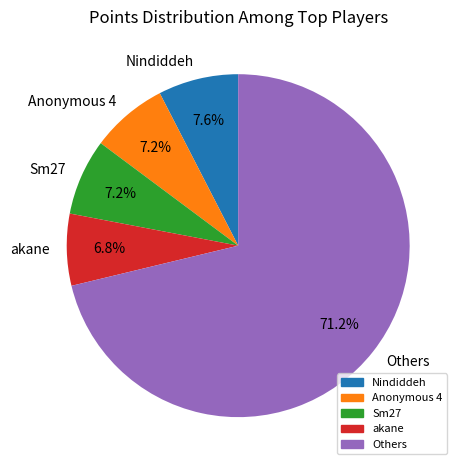

Count the number of slices in the pie.

5